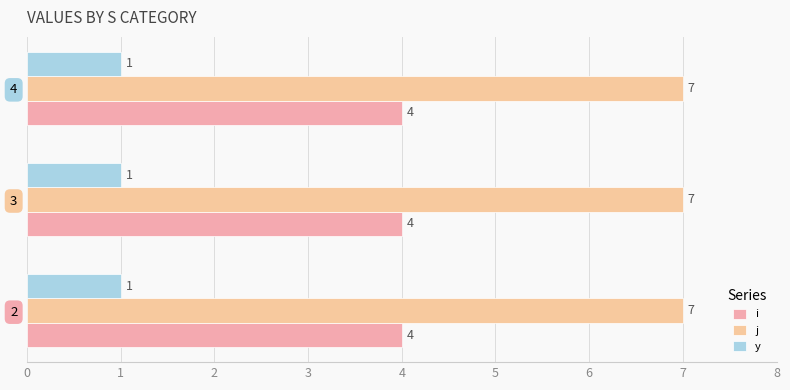

What is the value of the y bar at the 3rd from the left?

1